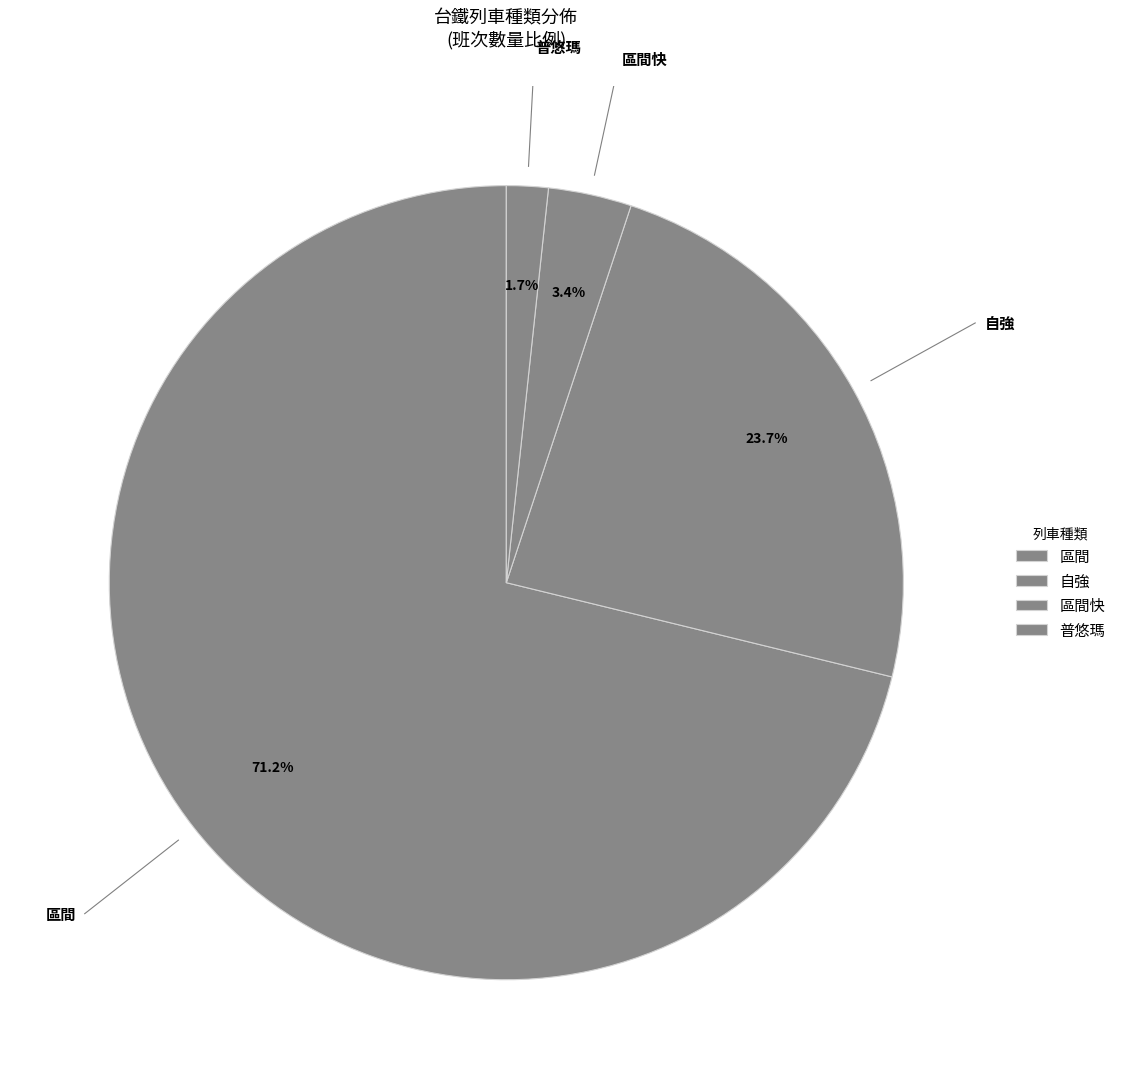

Count the number of slices in the pie.

4